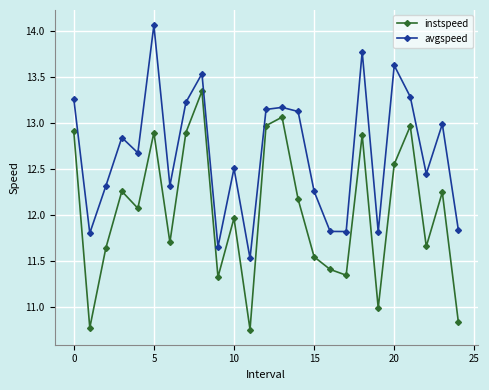

Rank the series by their maximum value, from lowest to highest.

instspeed, avgspeed